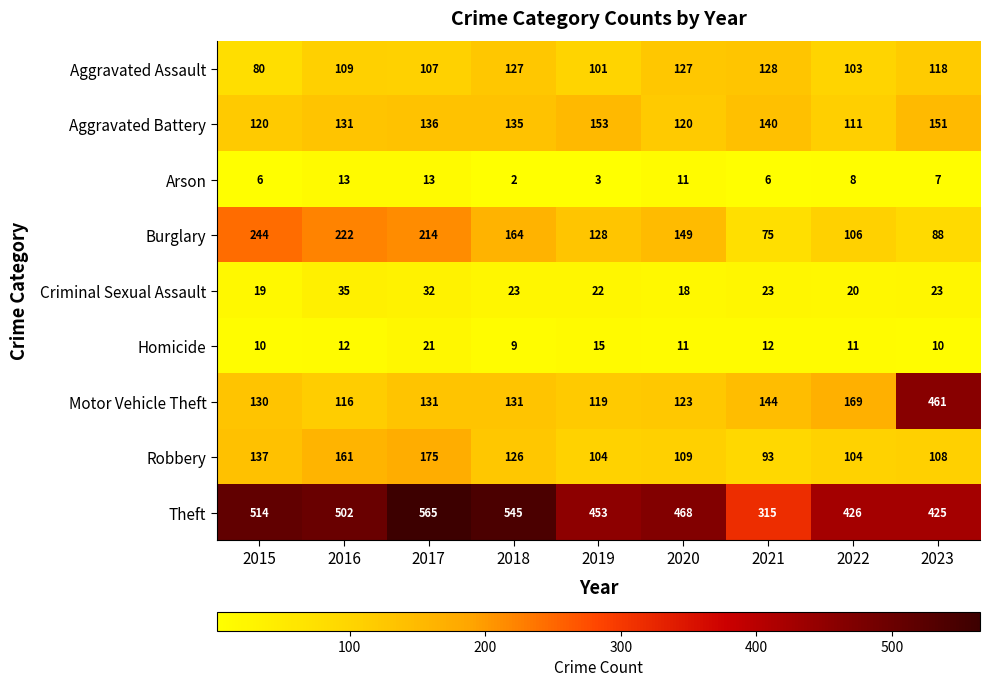

What is the spread (max minus min) of values at 2019?

450